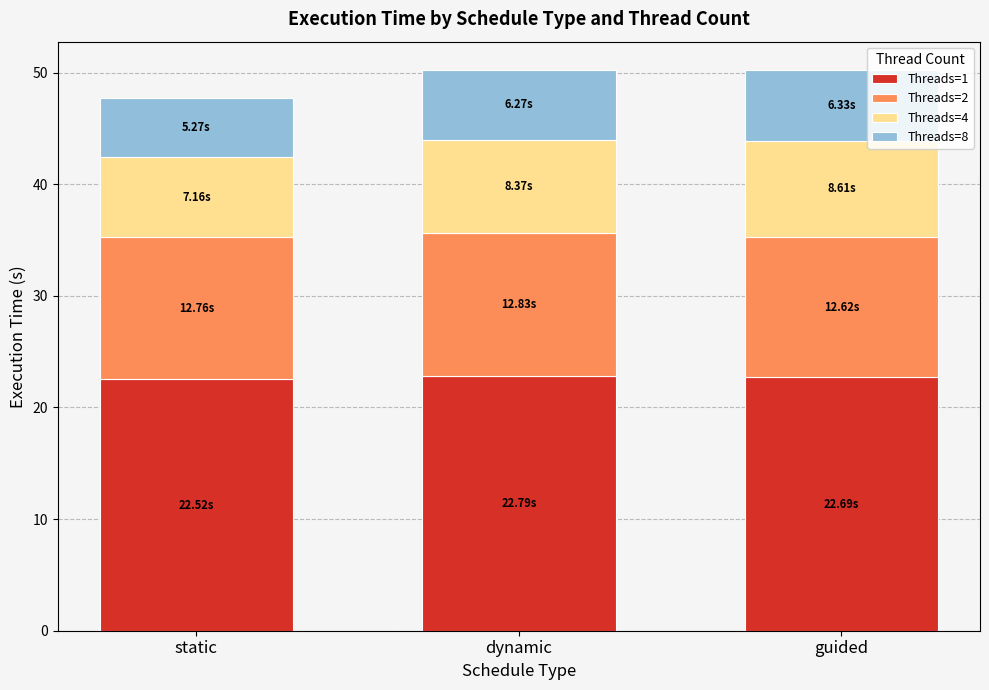

What is the total value across all series at static?

47.7